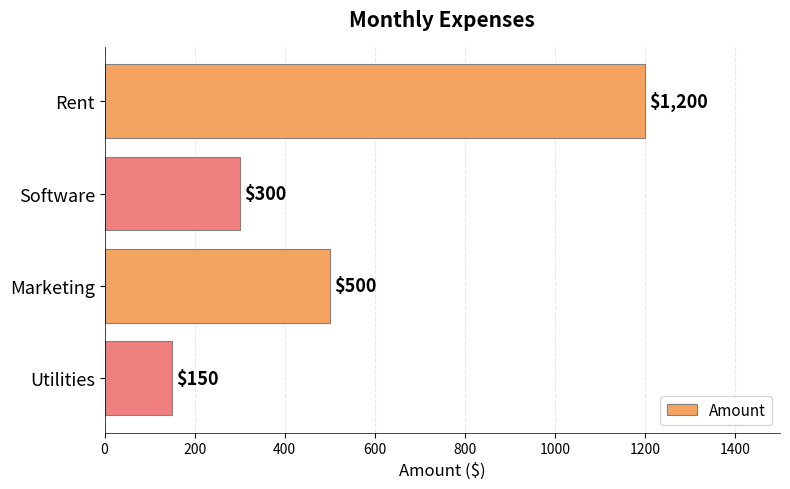

What is the difference between the maximum and minimum values?

1050